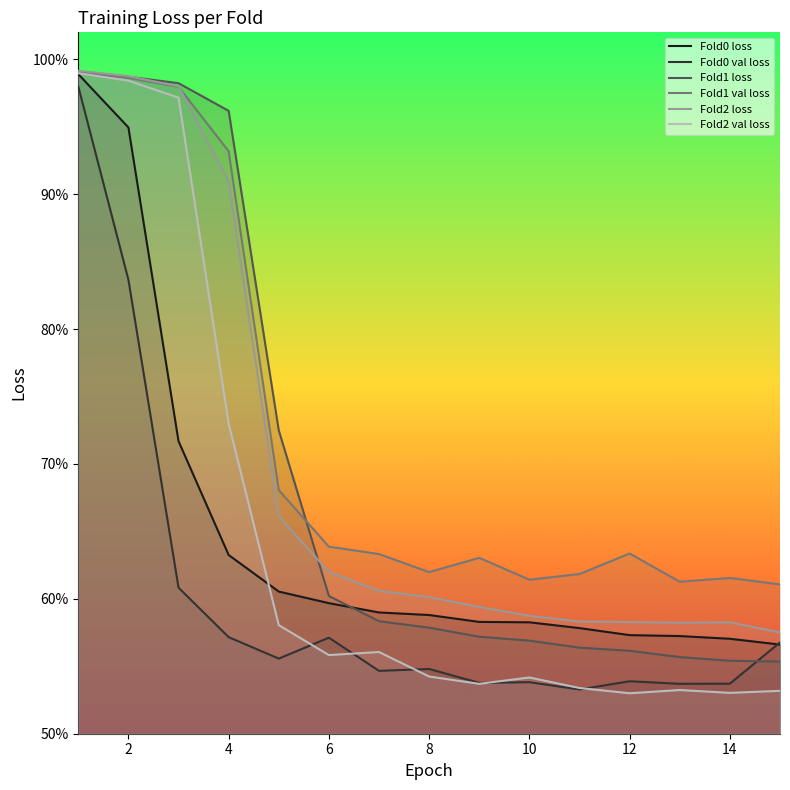

At how many categories does at least one series exceed 0?

15